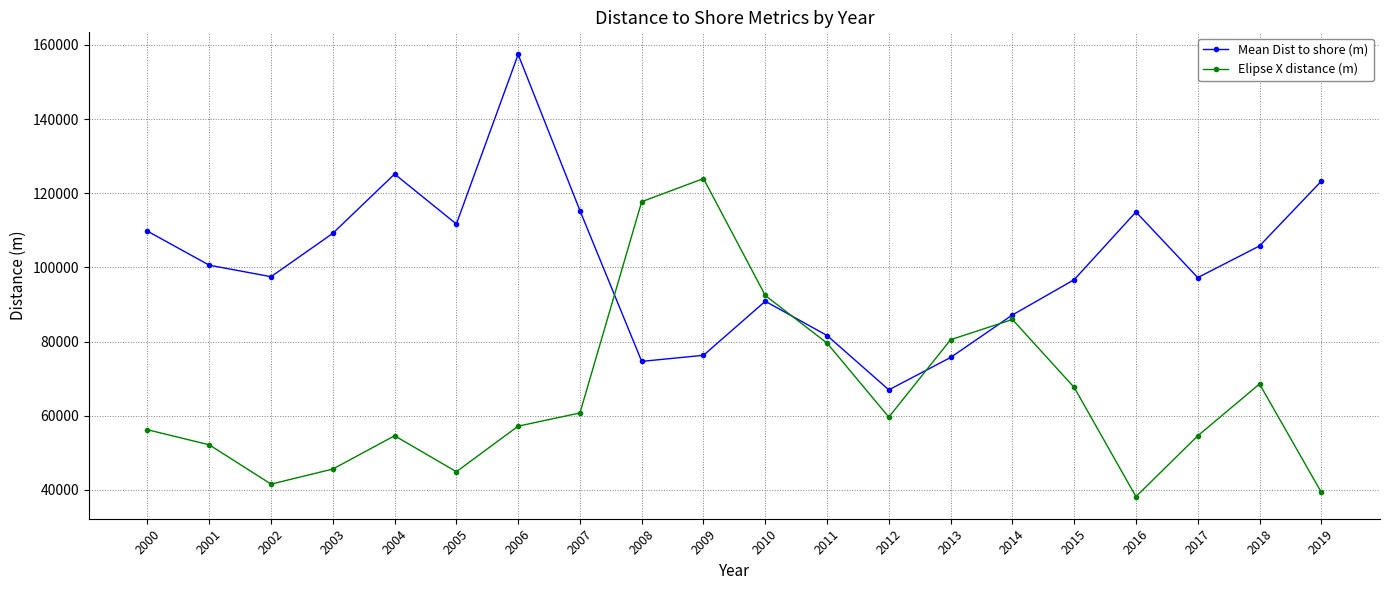

At how many categories does at least one series exceed 72936?

19